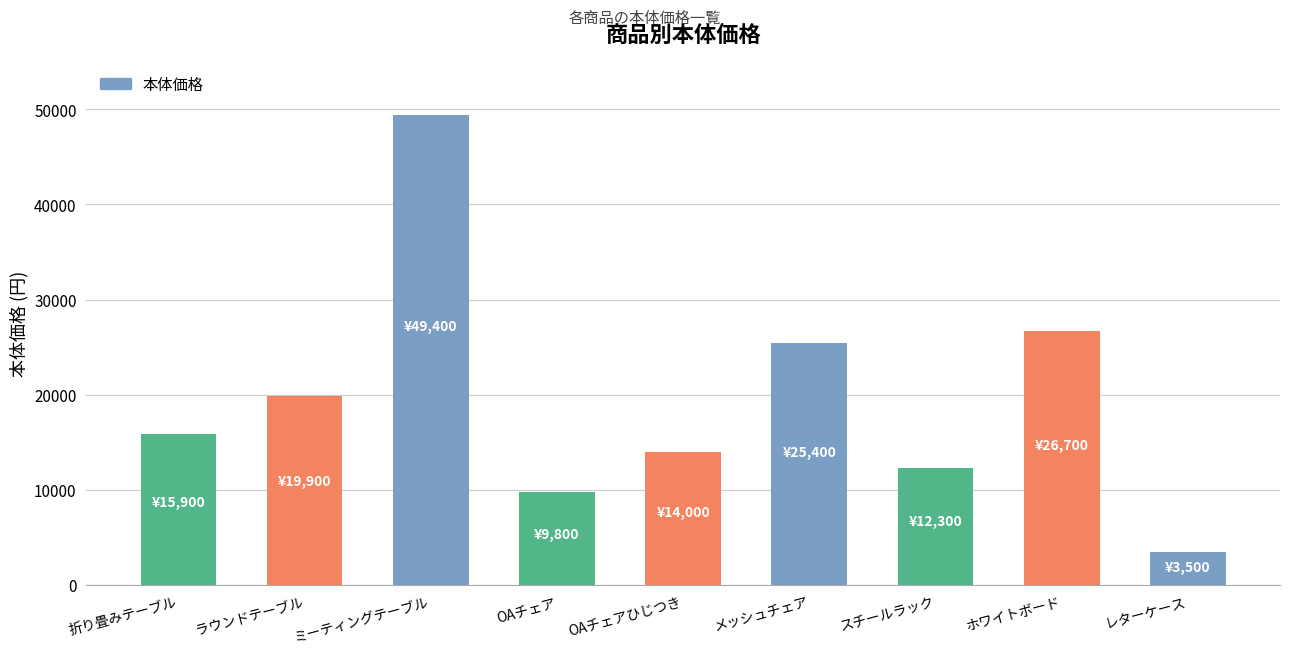

Approximately how many times larger is the value at メッシュチェア compared to ラウンドテーブル?

1.3